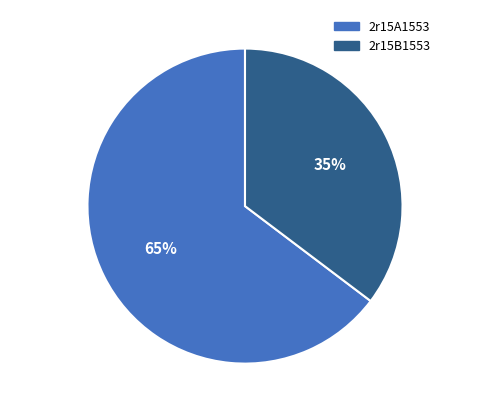

Is it true that 2r15B1553 is 35% of the pie?

True